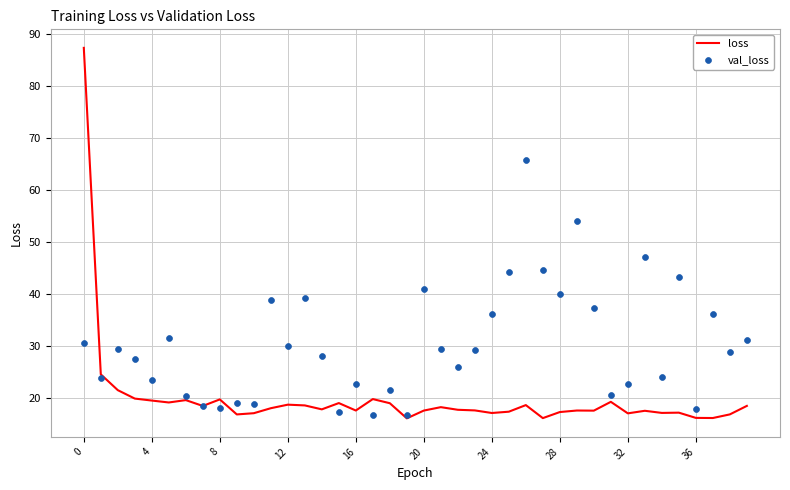

What is the maximum value for loss?

87.3